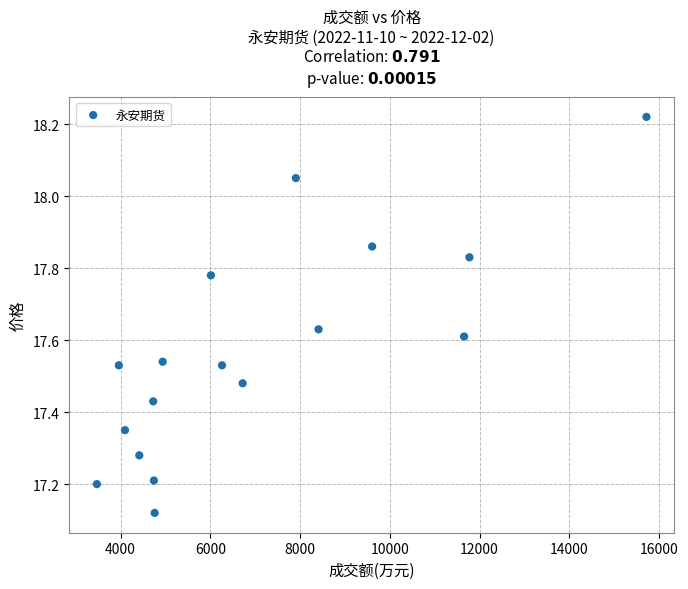

What is the range of X values (max minus min)?

12245.0